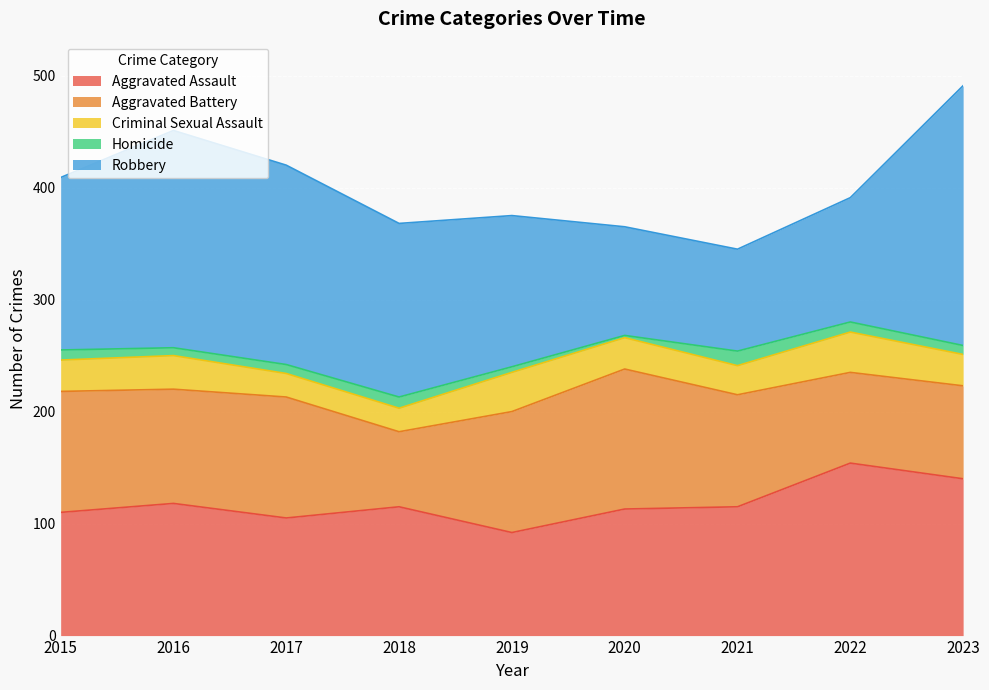

At which category is the sum across all series the highest?

2023